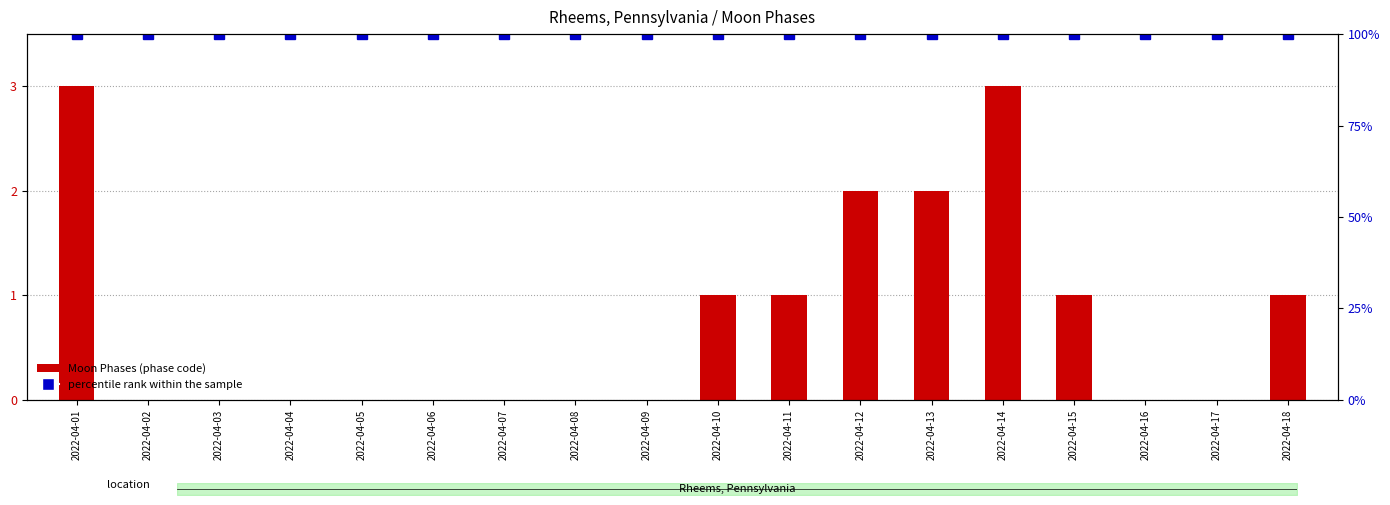

Which series has the largest total across all categories?

percentile rank within the sample